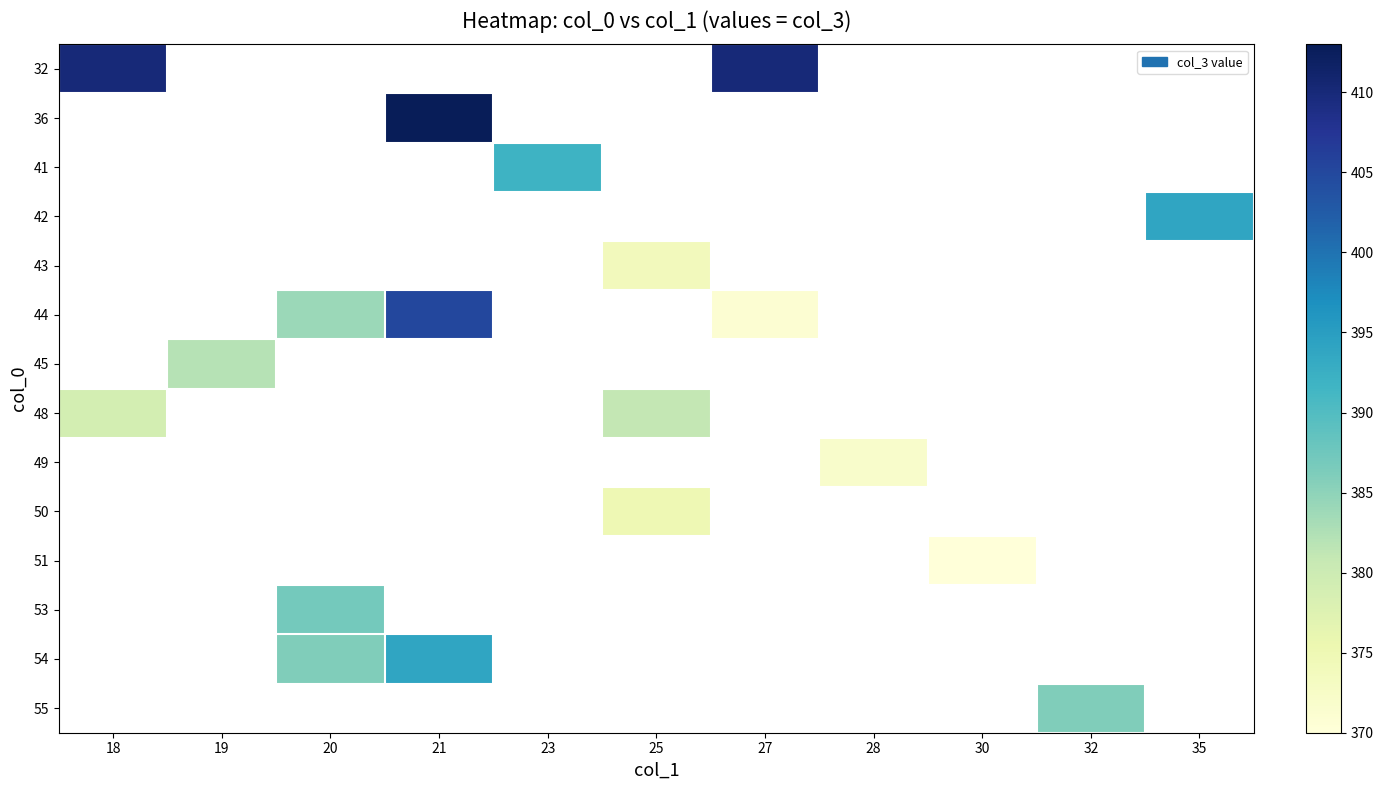

What is the smallest value displayed?

370.0